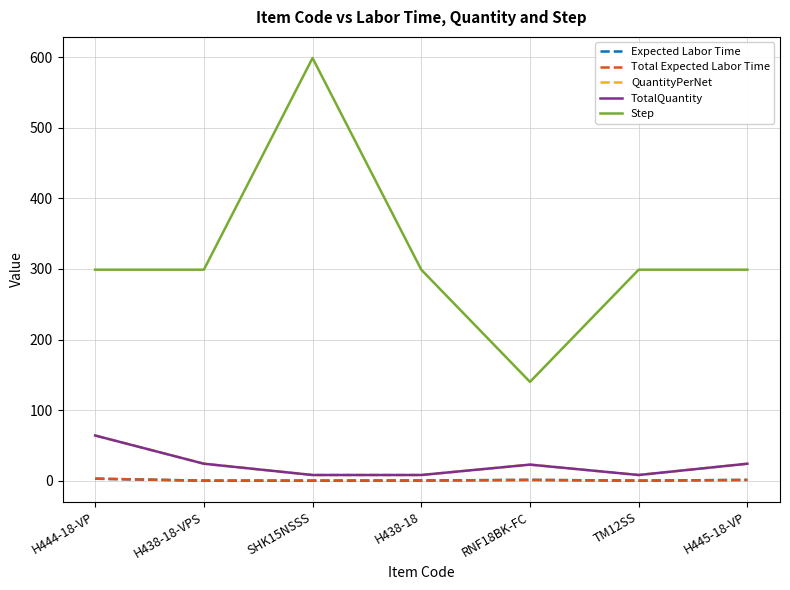

Reading right to left, transcribe all the data shown in this chart.

Expected Labor Time: H445-18-VP=1.0	TM12SS=0.0	RNF18BK-FC=1.1	H438-18=0.2	SHK15NSSS=0.0	H438-18-VPS=0.0	H444-18-VP=2.8
Total Expected Labor Time: H445-18-VP=1.0	TM12SS=0.0	RNF18BK-FC=1.1	H438-18=0.2	SHK15NSSS=0.0	H438-18-VPS=0.0	H444-18-VP=2.8
QuantityPerNet: H445-18-VP=24.0	TM12SS=8.0	RNF18BK-FC=22.7	H438-18=8.0	SHK15NSSS=8.0	H438-18-VPS=24.0	H444-18-VP=64.0
TotalQuantity: H445-18-VP=24.0	TM12SS=8.0	RNF18BK-FC=22.7	H438-18=8.0	SHK15NSSS=8.0	H438-18-VPS=24.0	H444-18-VP=64.0
Step: H445-18-VP=299.0	TM12SS=299.0	RNF18BK-FC=140.0	H438-18=299.0	SHK15NSSS=599.0	H438-18-VPS=299.0	H444-18-VP=299.0